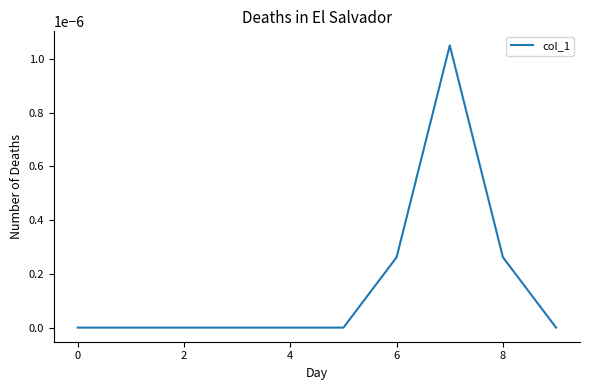

How many lines are shown in the chart?

1